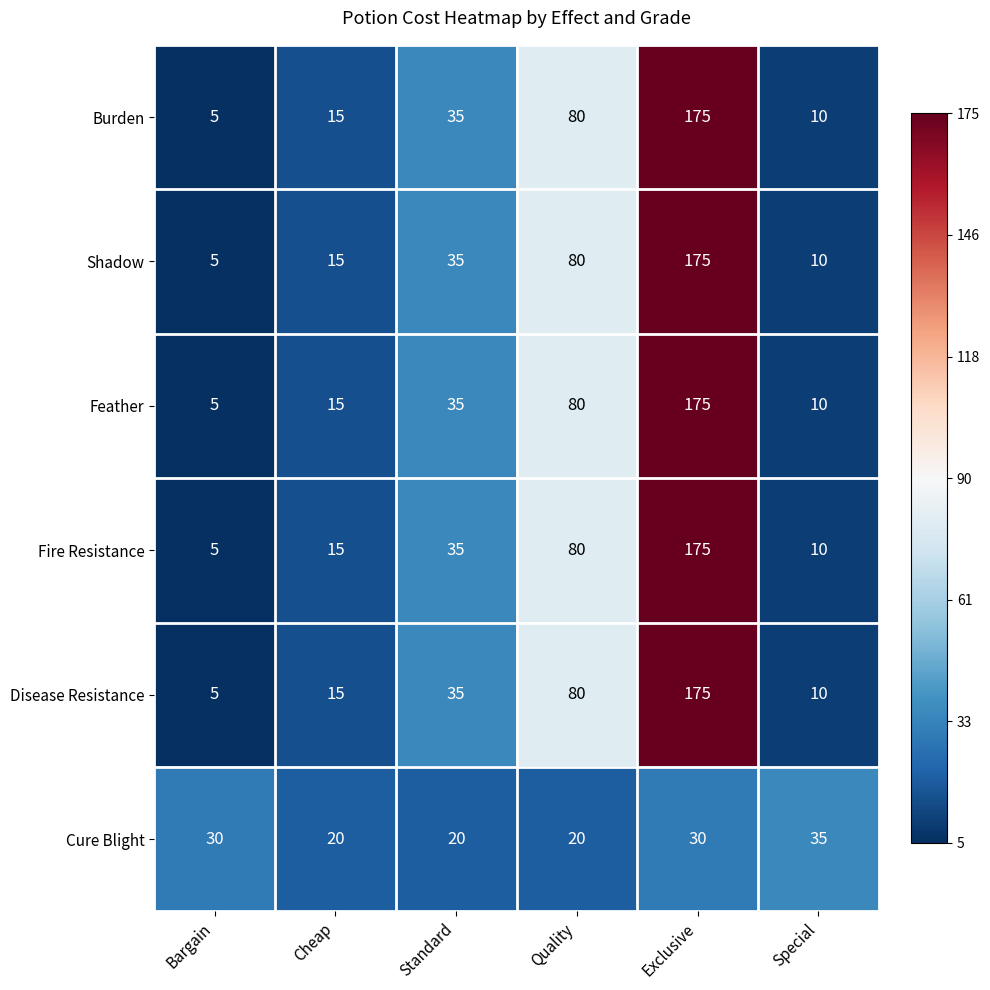

What is the total value across all series at Standard?

195